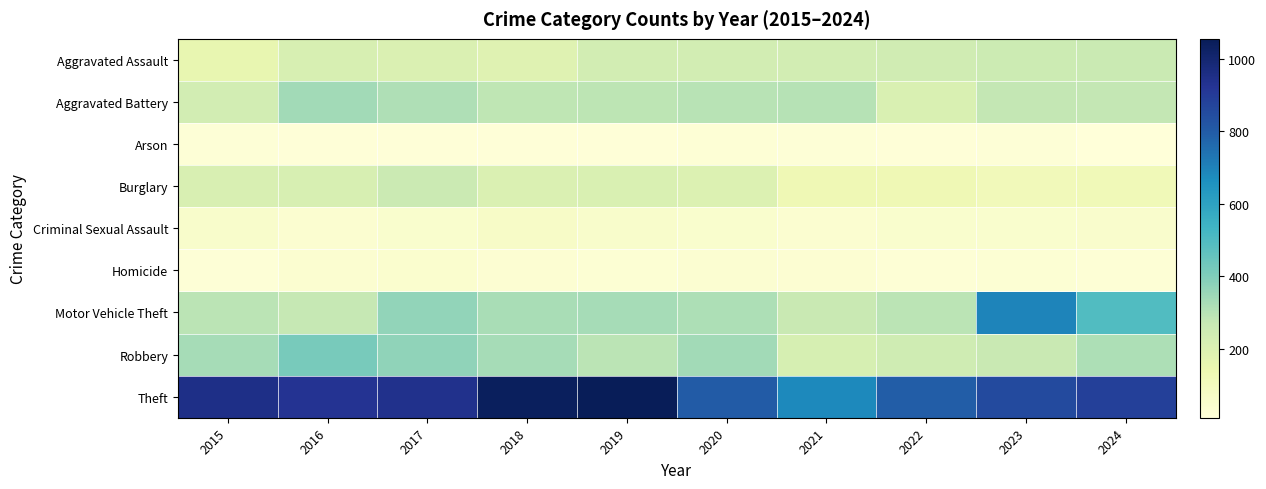

Reading left to right, extract all data points from this chart.

Aggravated Assault: 2015=158	2016=214	2017=204	2018=186	2019=233	2020=230	2021=231	2022=238	2023=254	2024=262
Aggravated Battery: 2015=232	2016=339	2017=315	2018=283	2019=290	2020=298	2021=303	2022=207	2023=278	2024=277
Arson: 2015=19	2016=17	2017=15	2018=16	2019=16	2020=23	2021=21	2022=17	2023=19	2024=9
Burglary: 2015=212	2016=216	2017=257	2018=205	2019=207	2020=197	2021=125	2022=125	2023=110	2024=117
Criminal Sexual Assault: 2015=57	2016=40	2017=46	2018=67	2019=58	2020=49	2021=40	2022=46	2023=46	2024=52
Homicide: 2015=18	2016=39	2017=44	2018=32	2019=28	2020=35	2021=30	2022=25	2023=28	2024=23
Motor Vehicle Theft: 2015=294	2016=271	2017=366	2018=324	2019=331	2020=319	2021=263	2022=293	2023=695	2024=497
Robbery: 2015=330	2016=415	2017=369	2018=329	2019=294	2020=337	2021=221	2022=244	2023=263	2024=317
Theft: 2015=949	2016=928	2017=940	2018=1040	2019=1055	2020=799	2021=681	2022=794	2023=854	2024=886